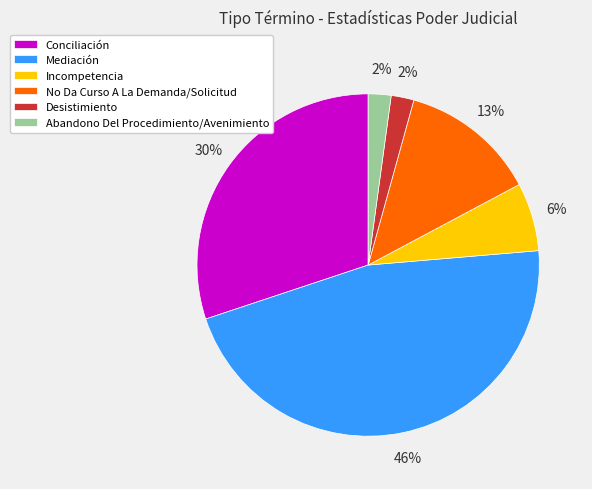

To the nearest percent, what is the average slice percentage?

17%